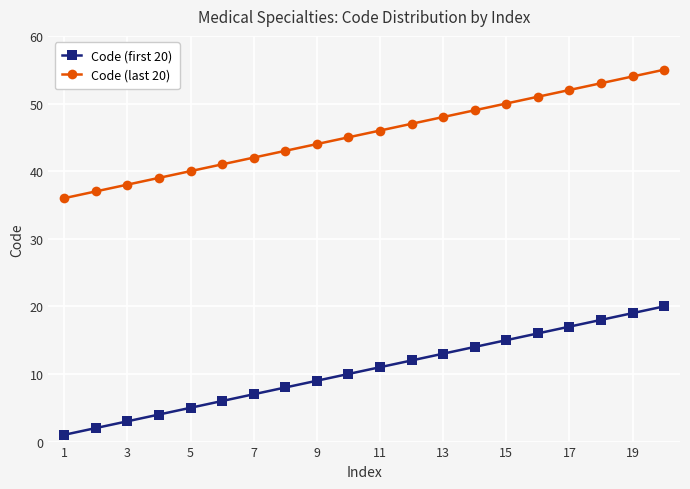

At how many categories does at least one series exceed 35?

20